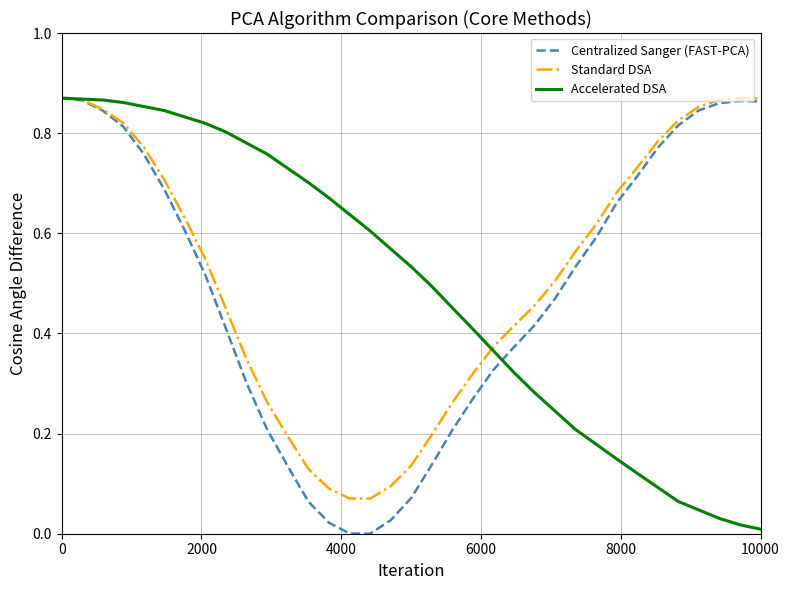

What are all the series names shown in the legend?

Centralized Sanger (FAST-PCA), Standard DSA, Accelerated DSA